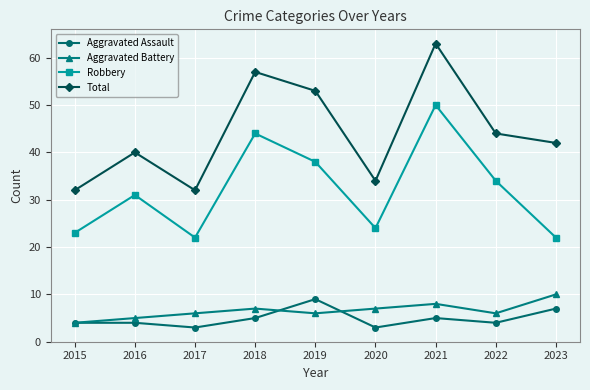

What are all the series names shown in the legend?

Aggravated Assault, Aggravated Battery, Robbery, Total